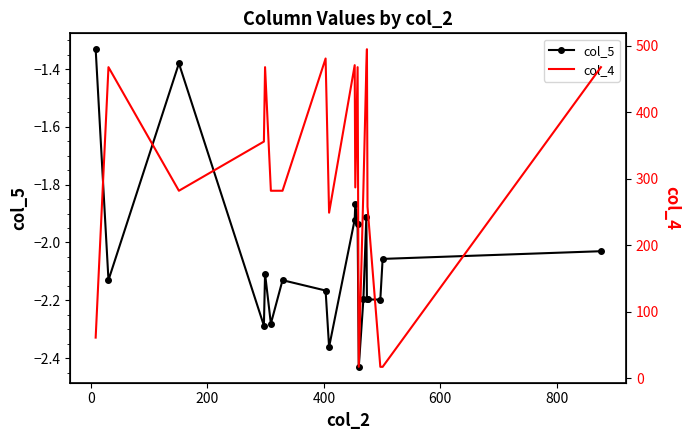

What is the sum of all col_4 values?

6182.0